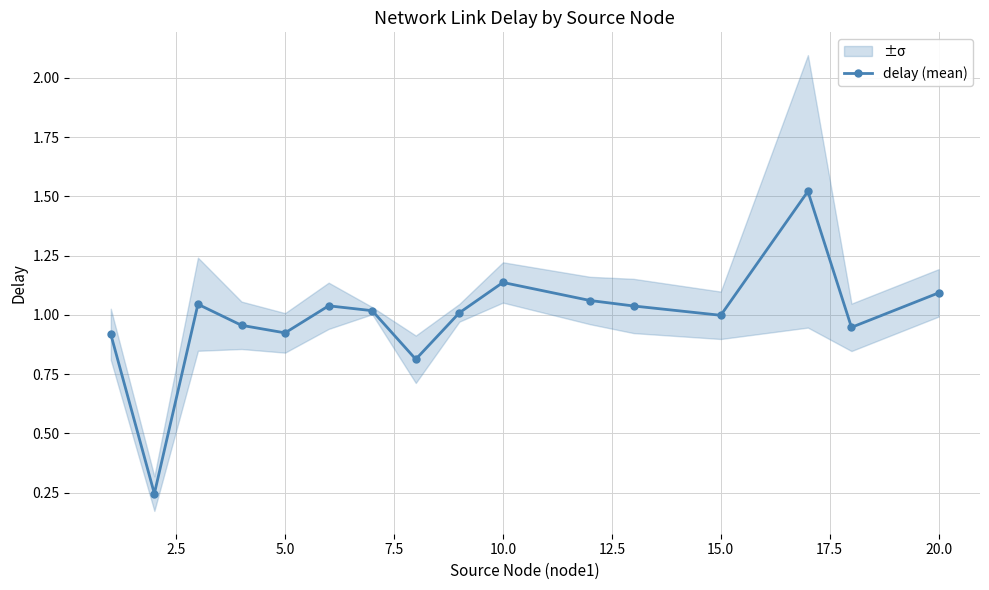

True or false: delay (mean) has a value of 1.0 at 15.0.

True